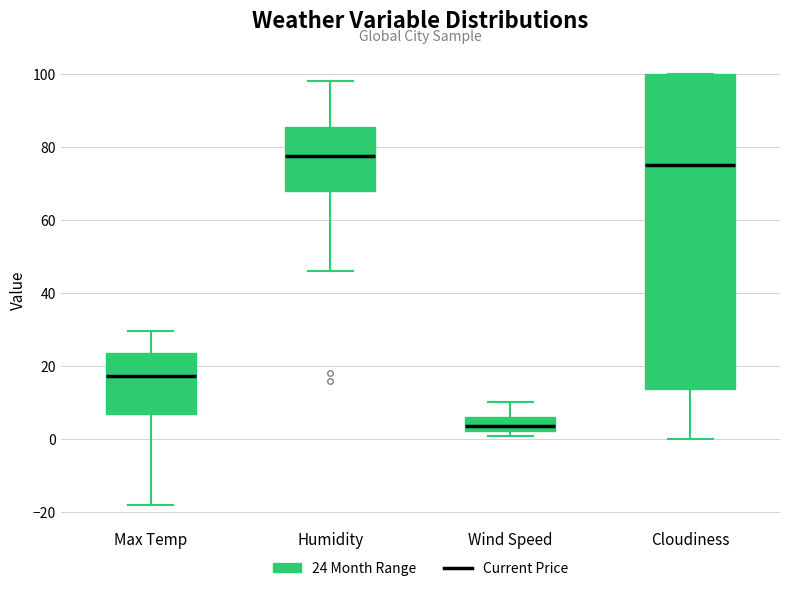

Reading left to right, read every box against the y-axis: the position of its median line, the range the box covers, and the ends of its whiskers. The values are not printed on the chart, so give them approximately, as read against the axis.

Max Temp: median 18, box 6 to 24, whiskers -18 to 30
Humidity: median 78, box 68 to 86, whiskers 46 to 98
Wind Speed: median 4, box 2 to 6, whiskers 0 to 10
Cloudiness: median 76, box 14 to 100, whiskers 0 to 100